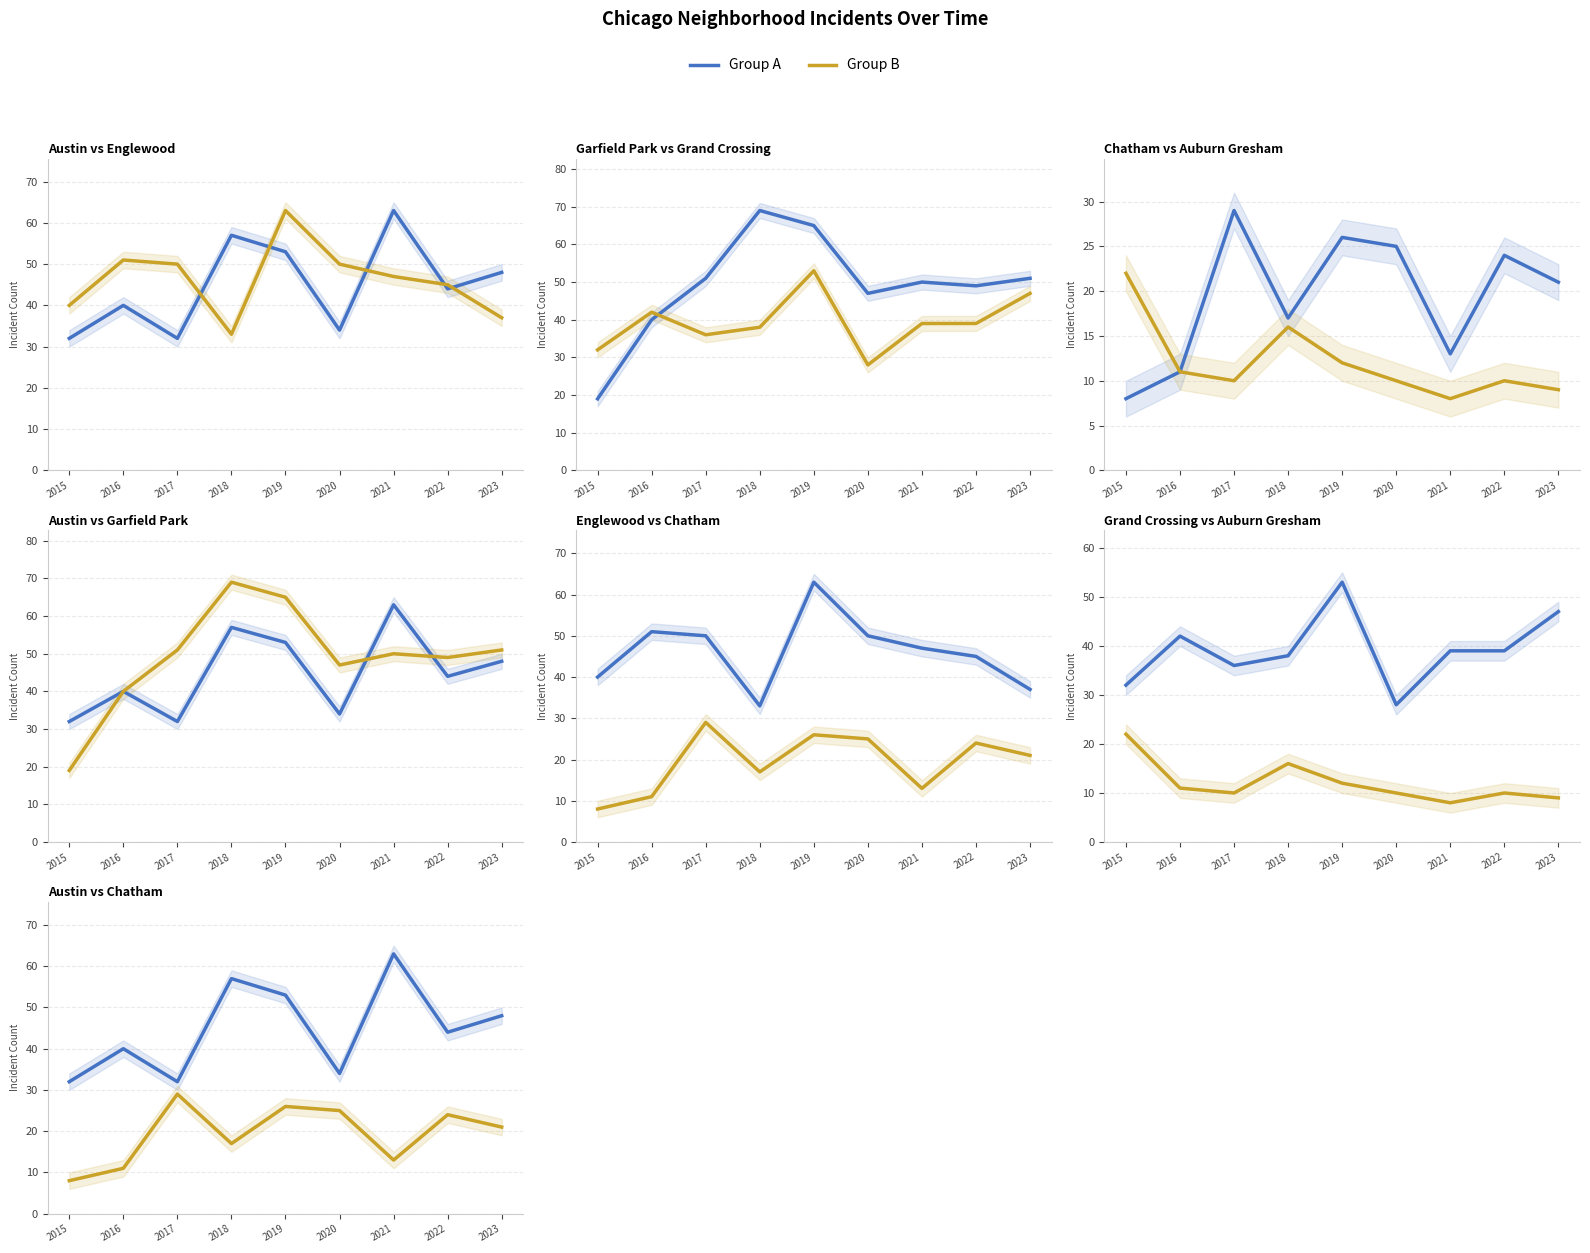

True or false: Chatham and Austin intersect in this chart.

False